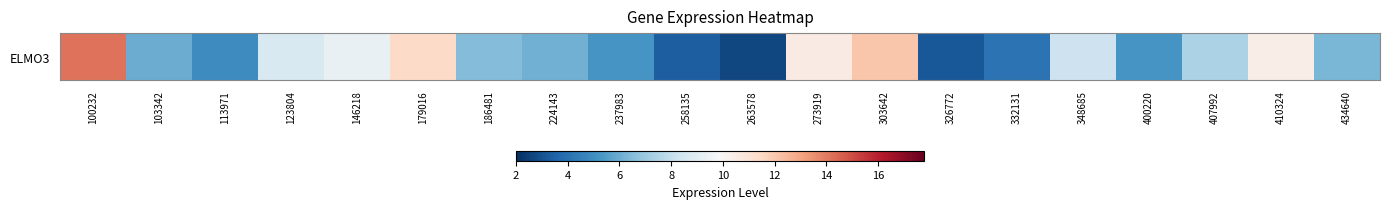

The chart shows a value of 3.4 at 258135. True or false?

True